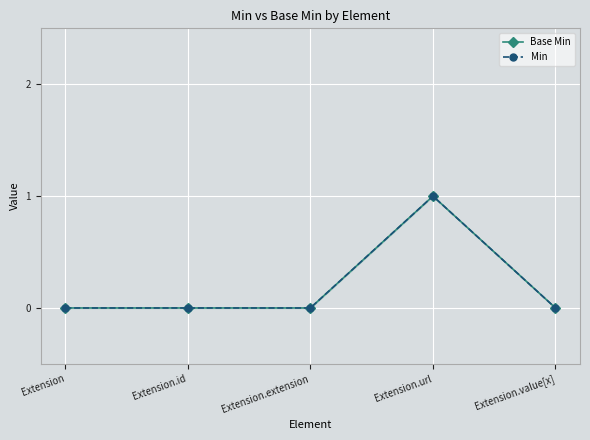

Reading left to right, what are all the values shown in this chart?

Base Min: 0	0	0	1	0
Min: 0	0	0	1	0